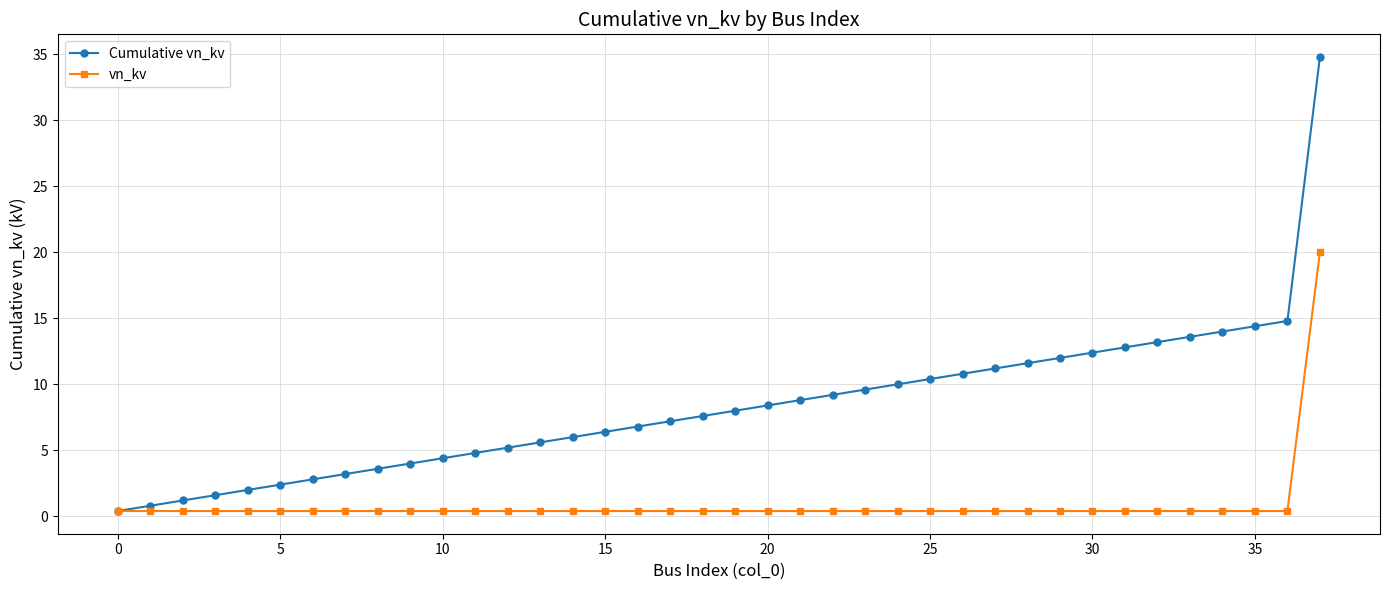

Which series has the largest range (max minus min)?

Cumulative vn_kv